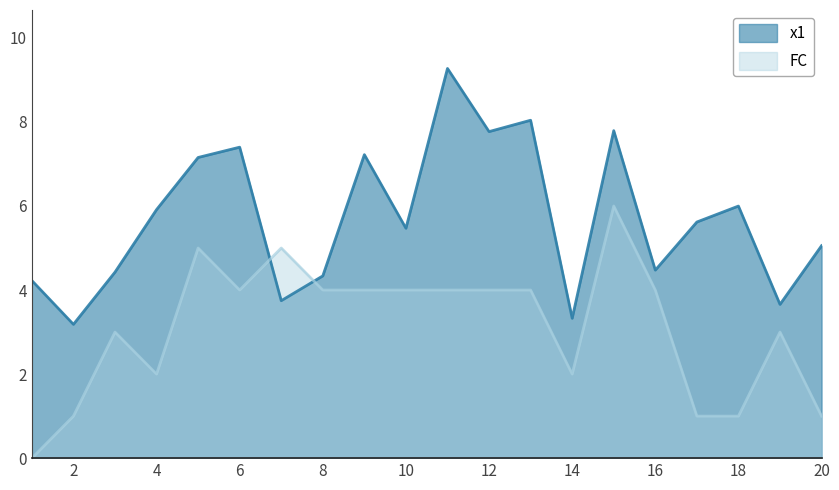

Rank the series by their average value, from highest to lowest.

x1, FC